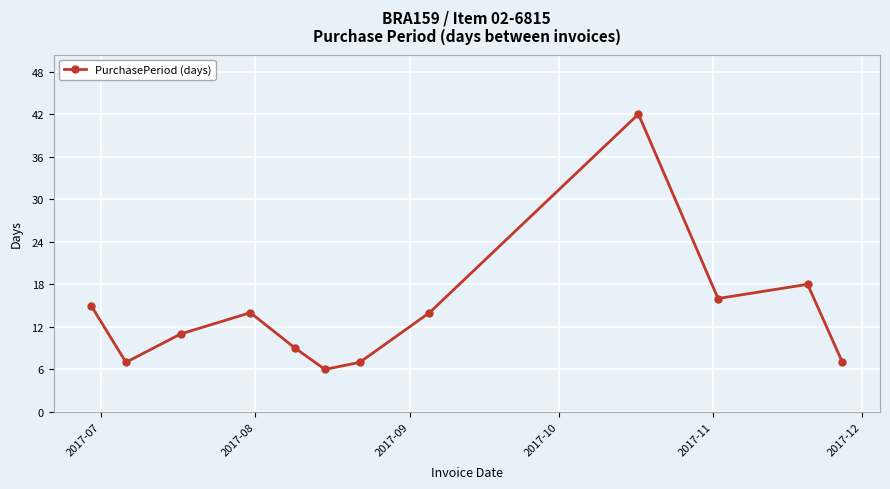

What is the maximum value shown in the chart?

42